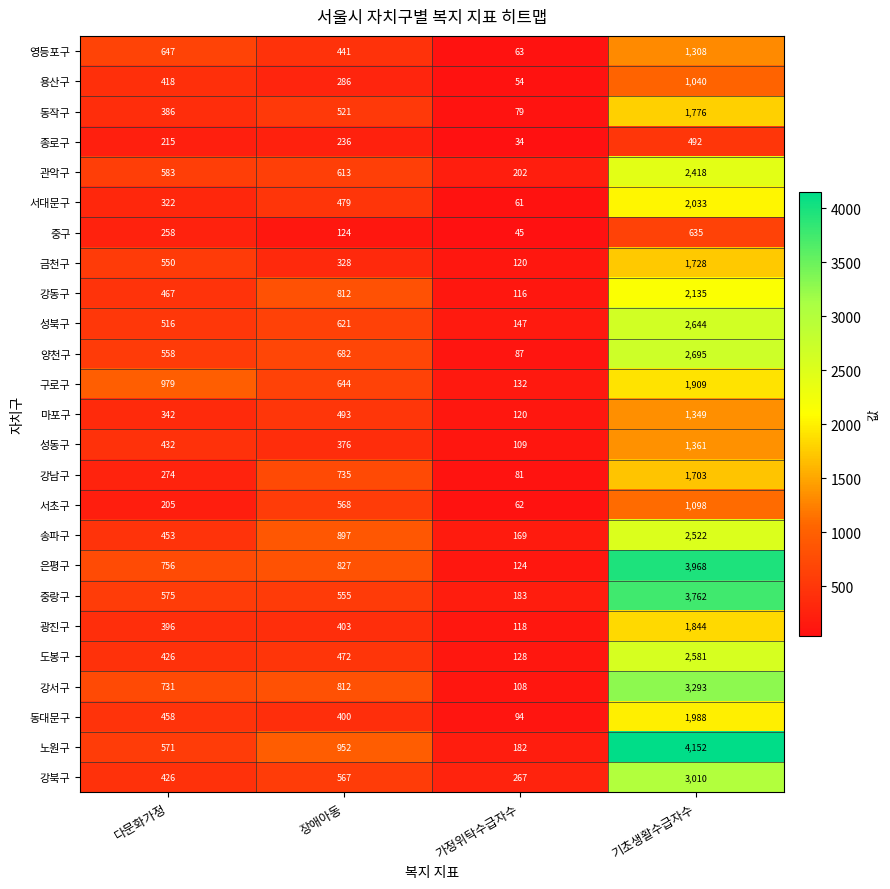

What is the approximate value of 금천구 at 기초생활수급자수, to the nearest 10?

1730